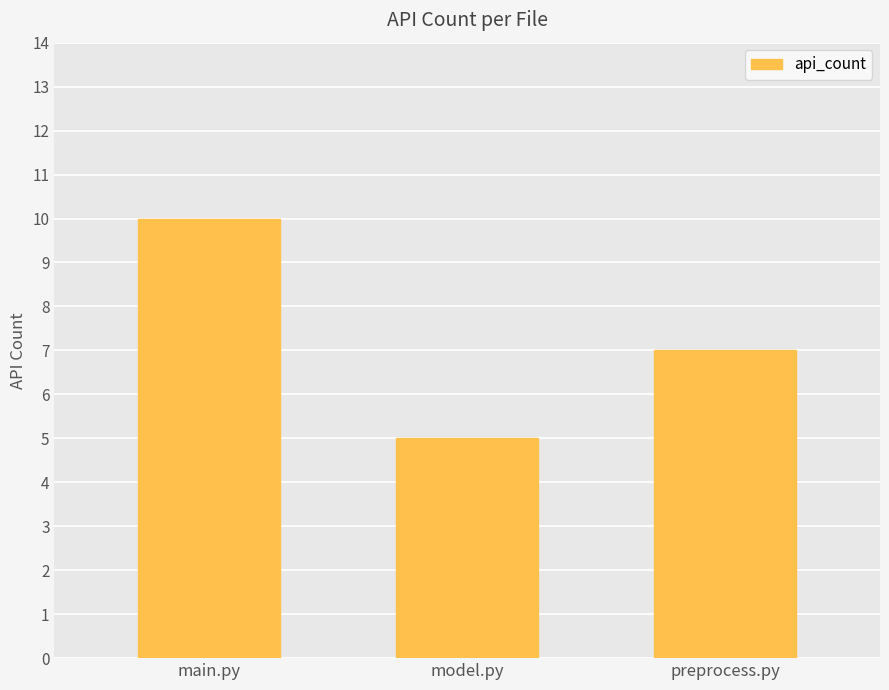

True or false: the data shows 2 at preprocess.py.

False